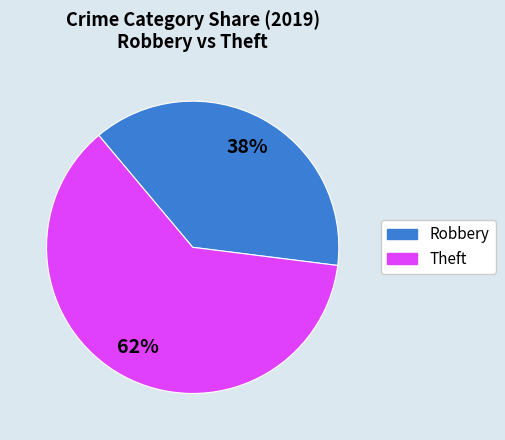

Is there any slice that represents more than half of the pie?

Yes